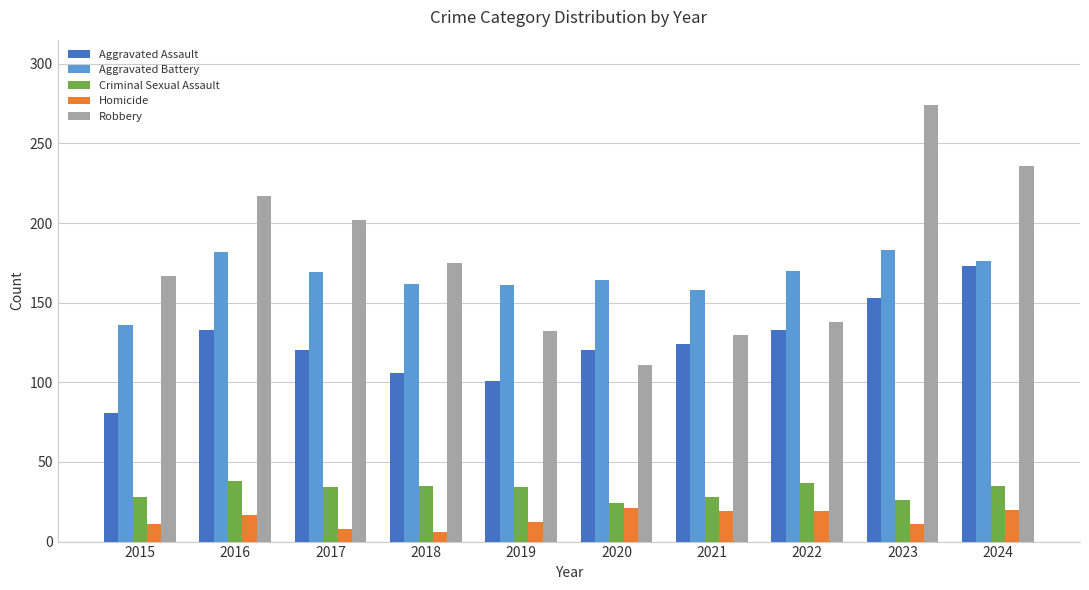

What value does the Criminal Sexual Assault series have at 2021?

28